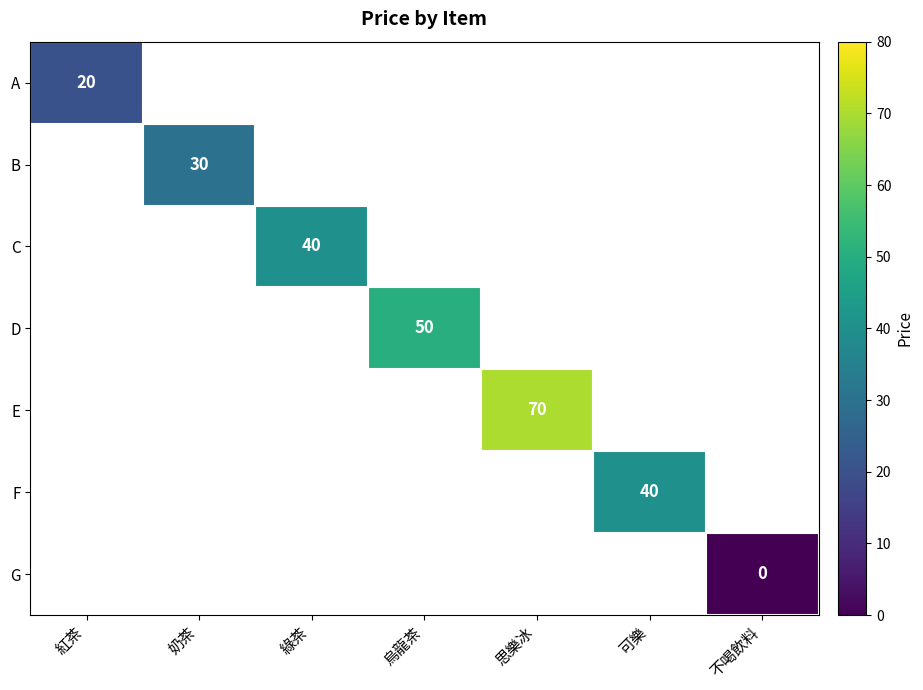

Is it true that C equals 64 at 綠茶?

False